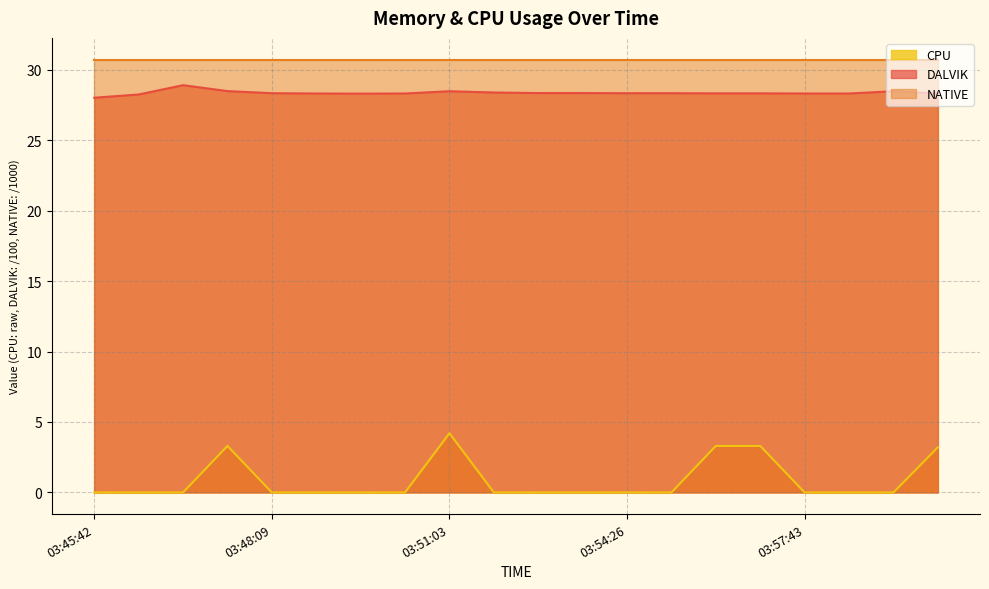

Which series has the largest range (max minus min)?

CPU